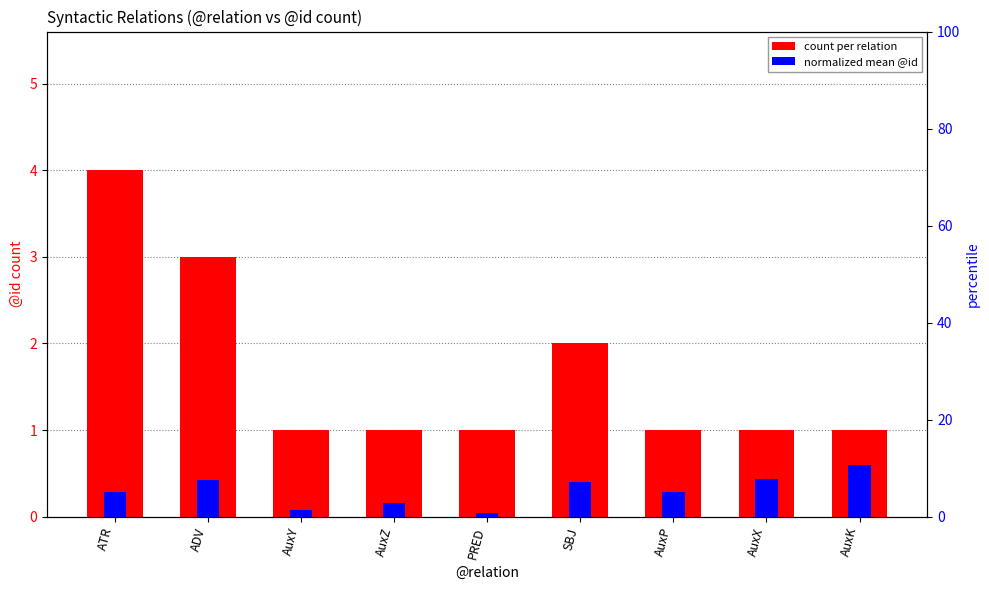

What is the sum of all normalized mean @id values?

2.7